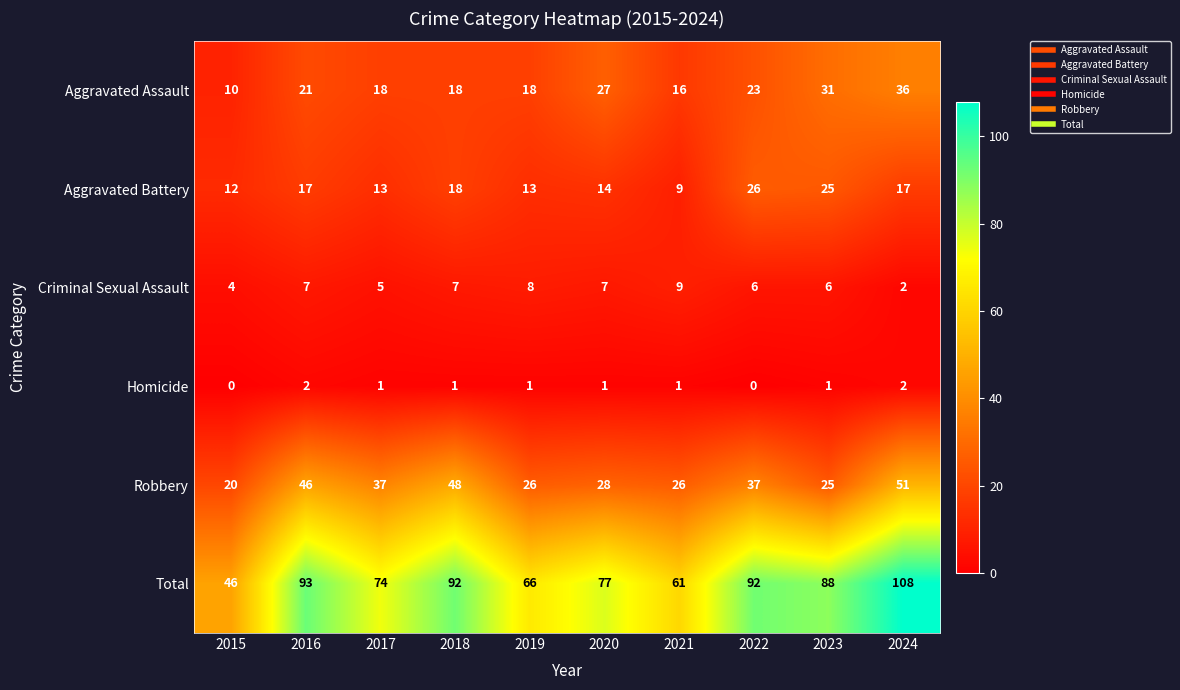

What is the sum of the Aggravated Battery values at 2023 and 2020?

39